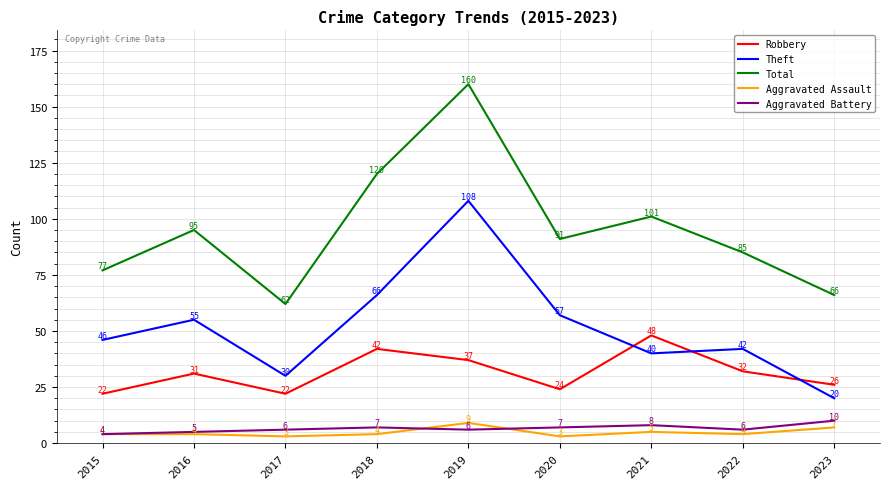

How many distinct data groups are displayed?

5